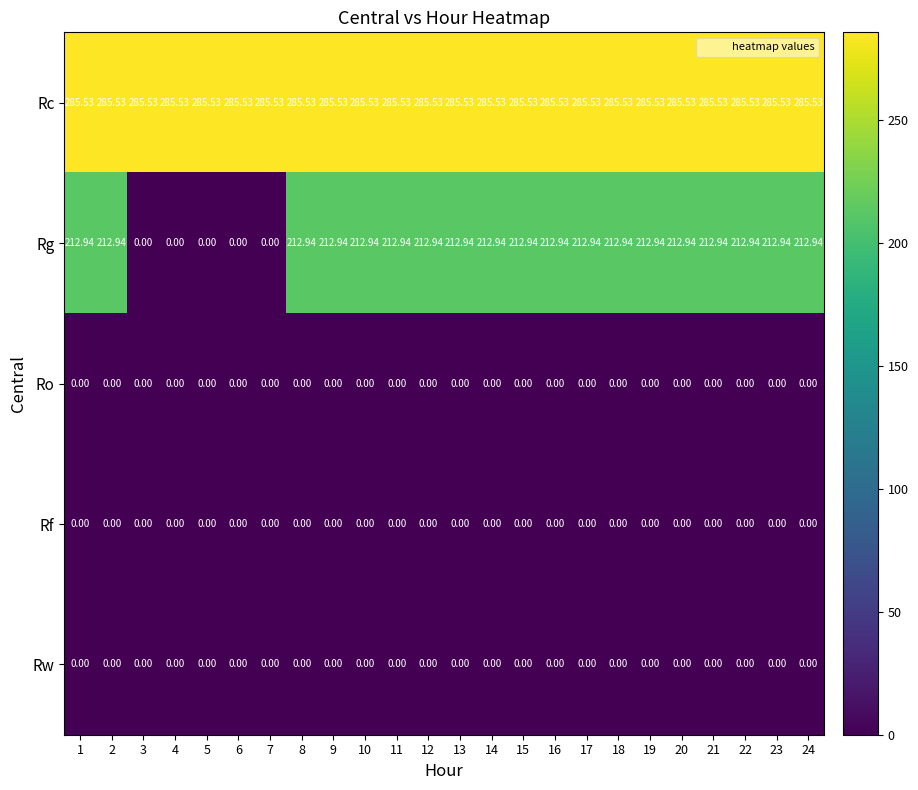

Which series has the largest range (max minus min)?

Rg